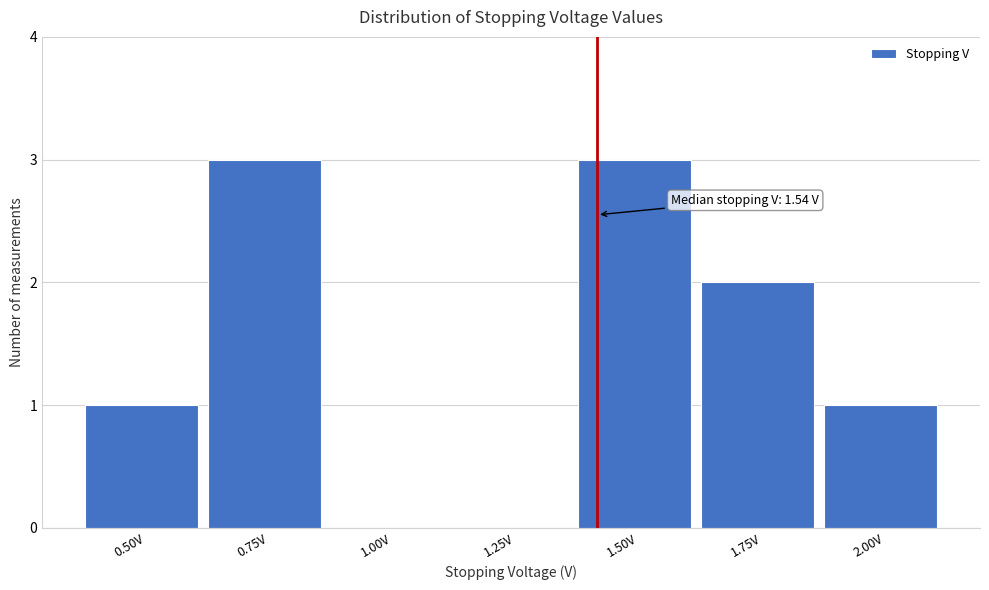

Reading left to right, transcribe all the data shown in this chart.

0.50V=1	0.75V=3	1.00V=0	1.25V=0	1.50V=3	1.75V=2	2.00V=1